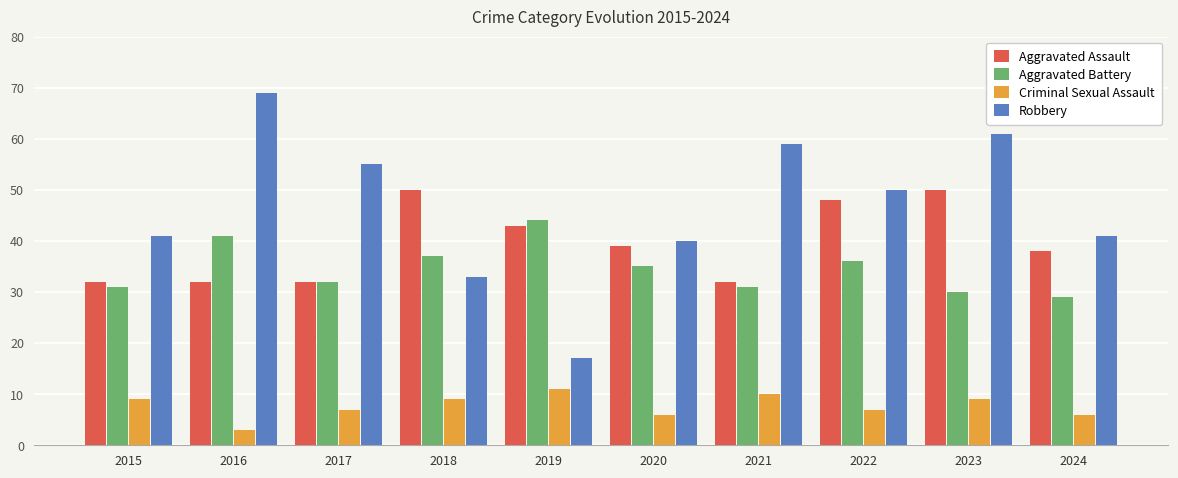

What is the difference between the maximum and second lowest values in the Aggravated Battery series?

14